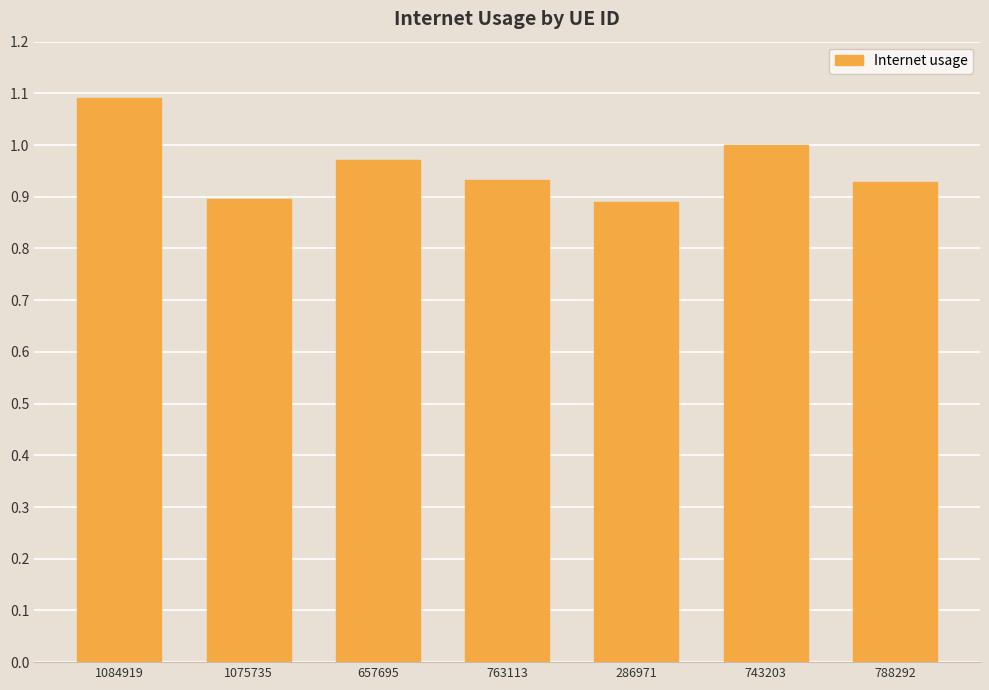

What is the label of the 3rd bar from the right?

286971